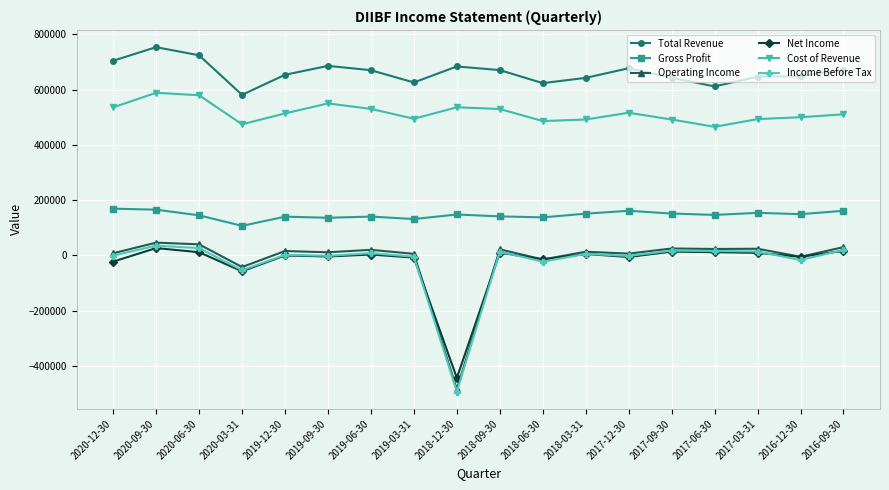

Is it true that Cost of Revenue equals 317613 at 2019-12-30?

False